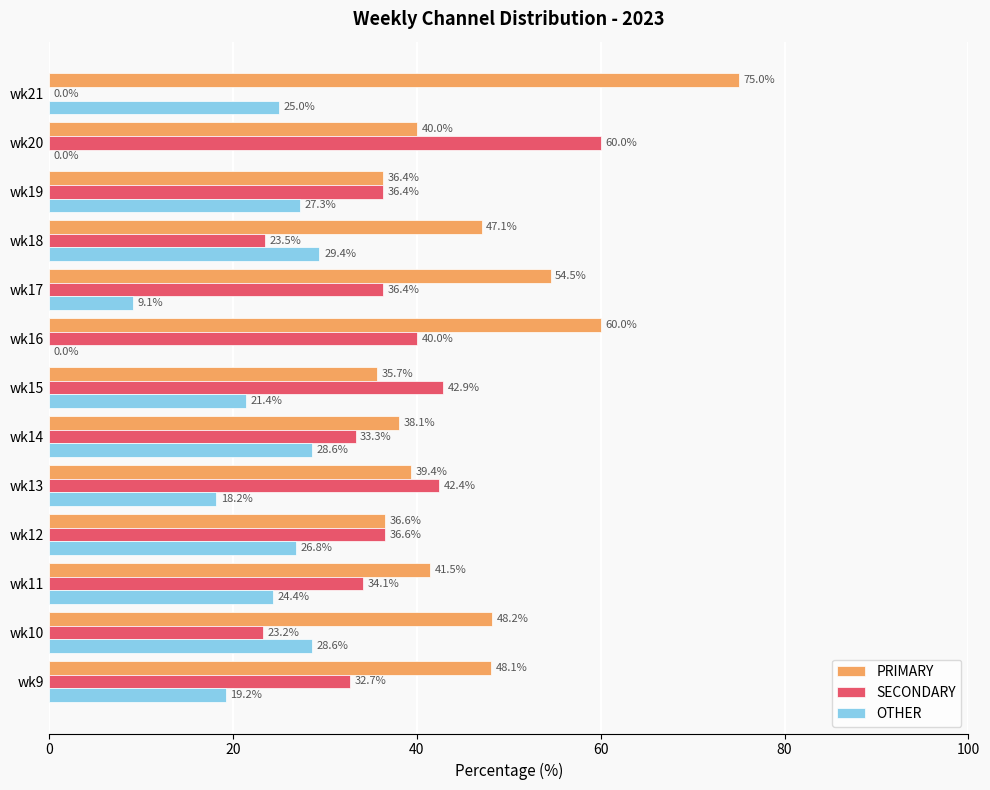

The value of SECONDARY at wk11 is 34.1. True or false?

True